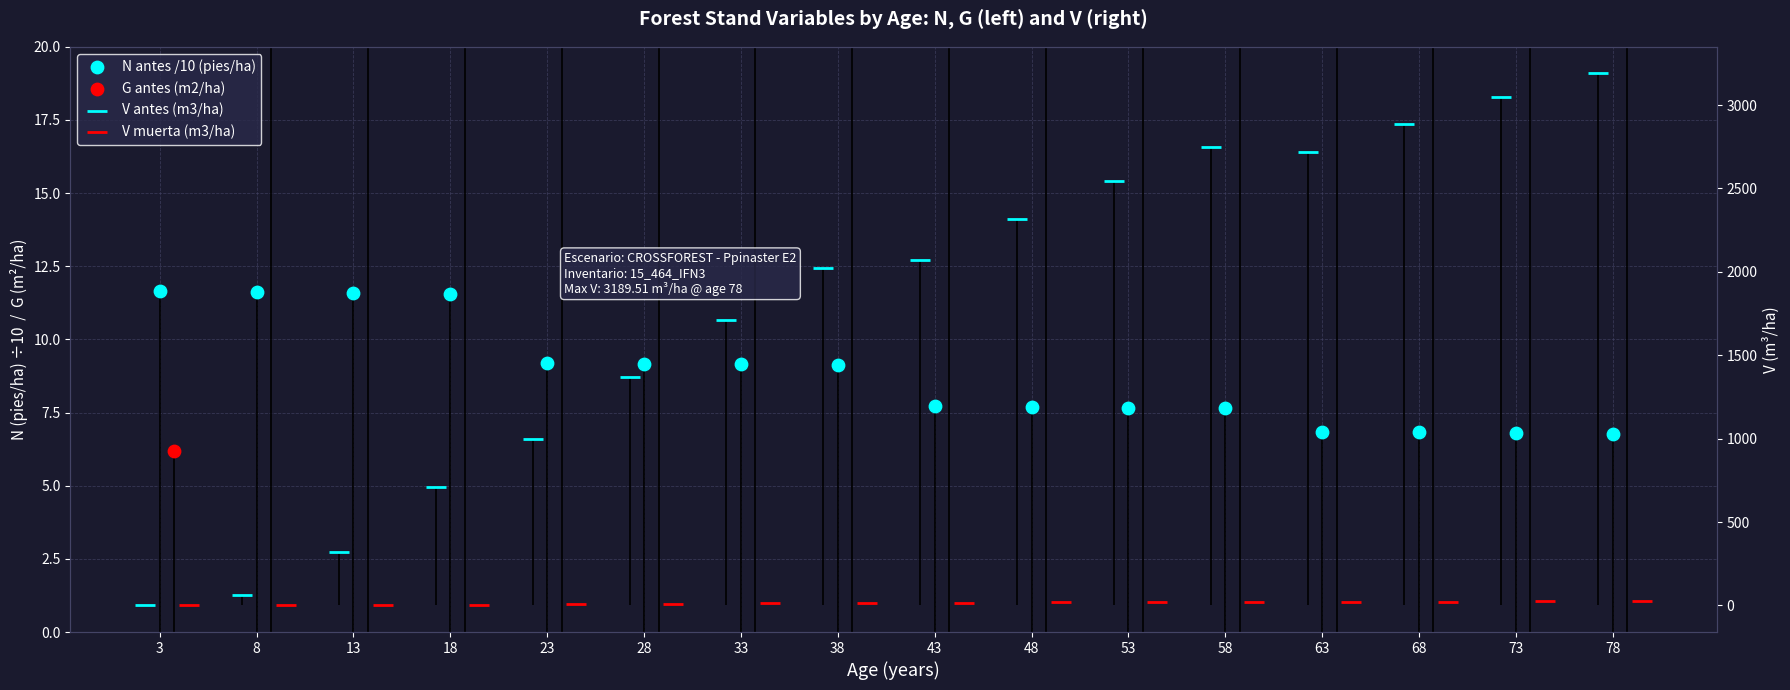

At which category is the sum across all series the highest?

78